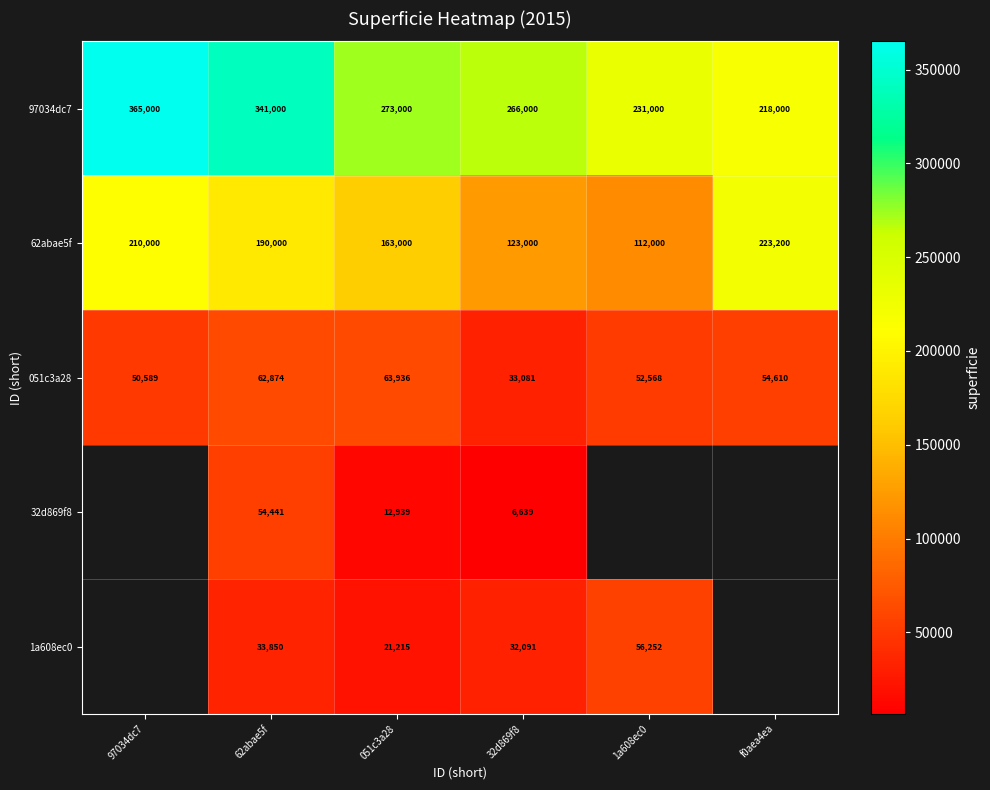

List the labels in order of 051c3a28 value, smallest first.

32d869f8, 97034dc7, 1a608ec0, f0aea4ea, 62abae5f, 051c3a28